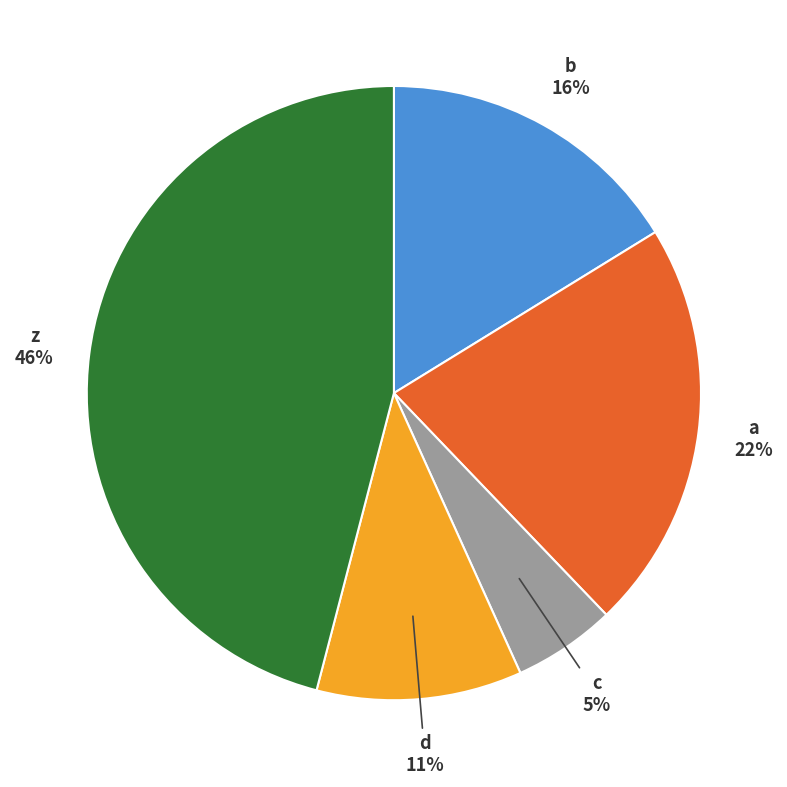

To the nearest percent, what percentage of the pie is b?

16%